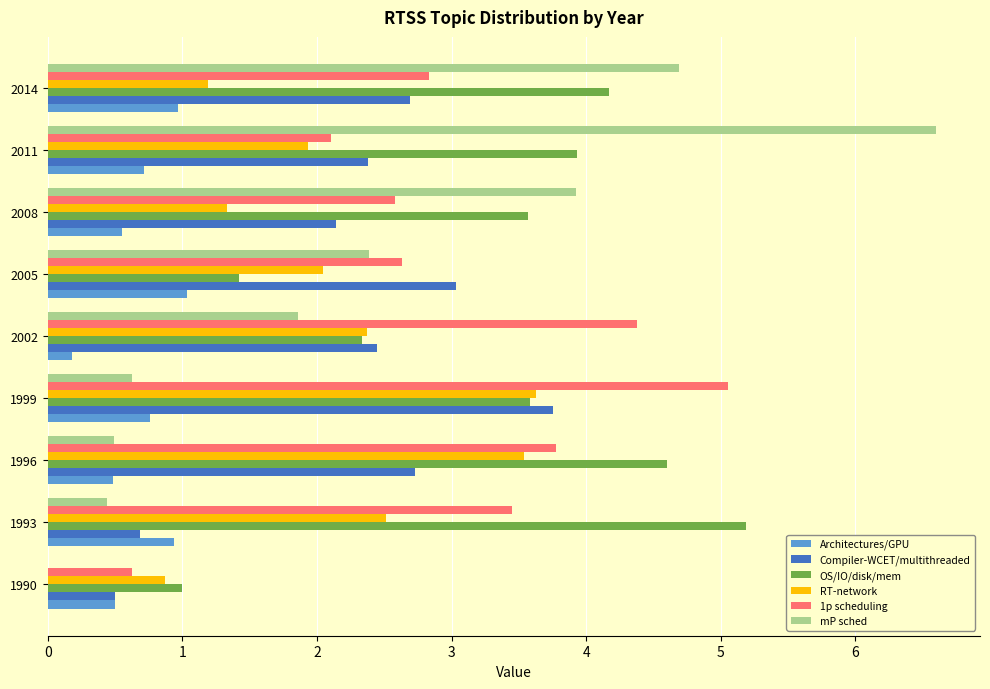

What is the total value across all series at 2008?

14.1